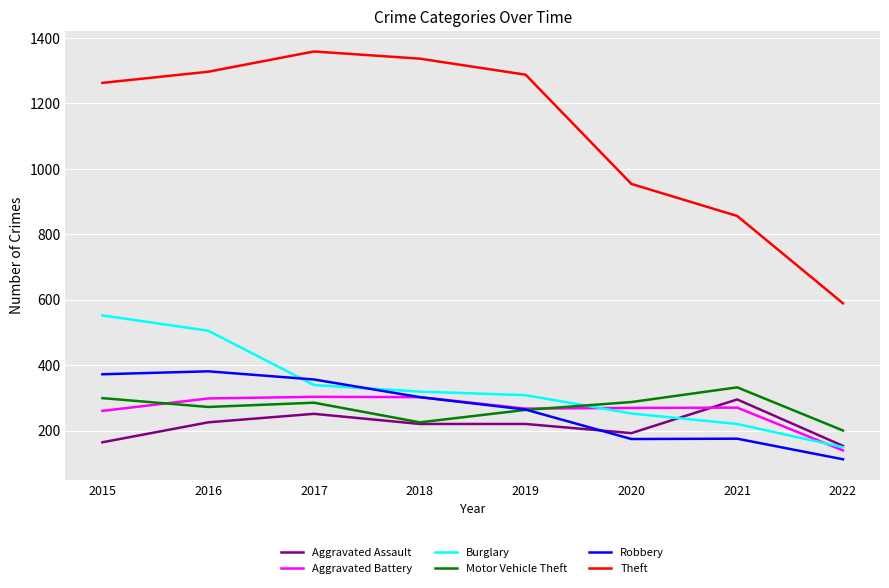

At which category is the sum across all series the highest?

2016